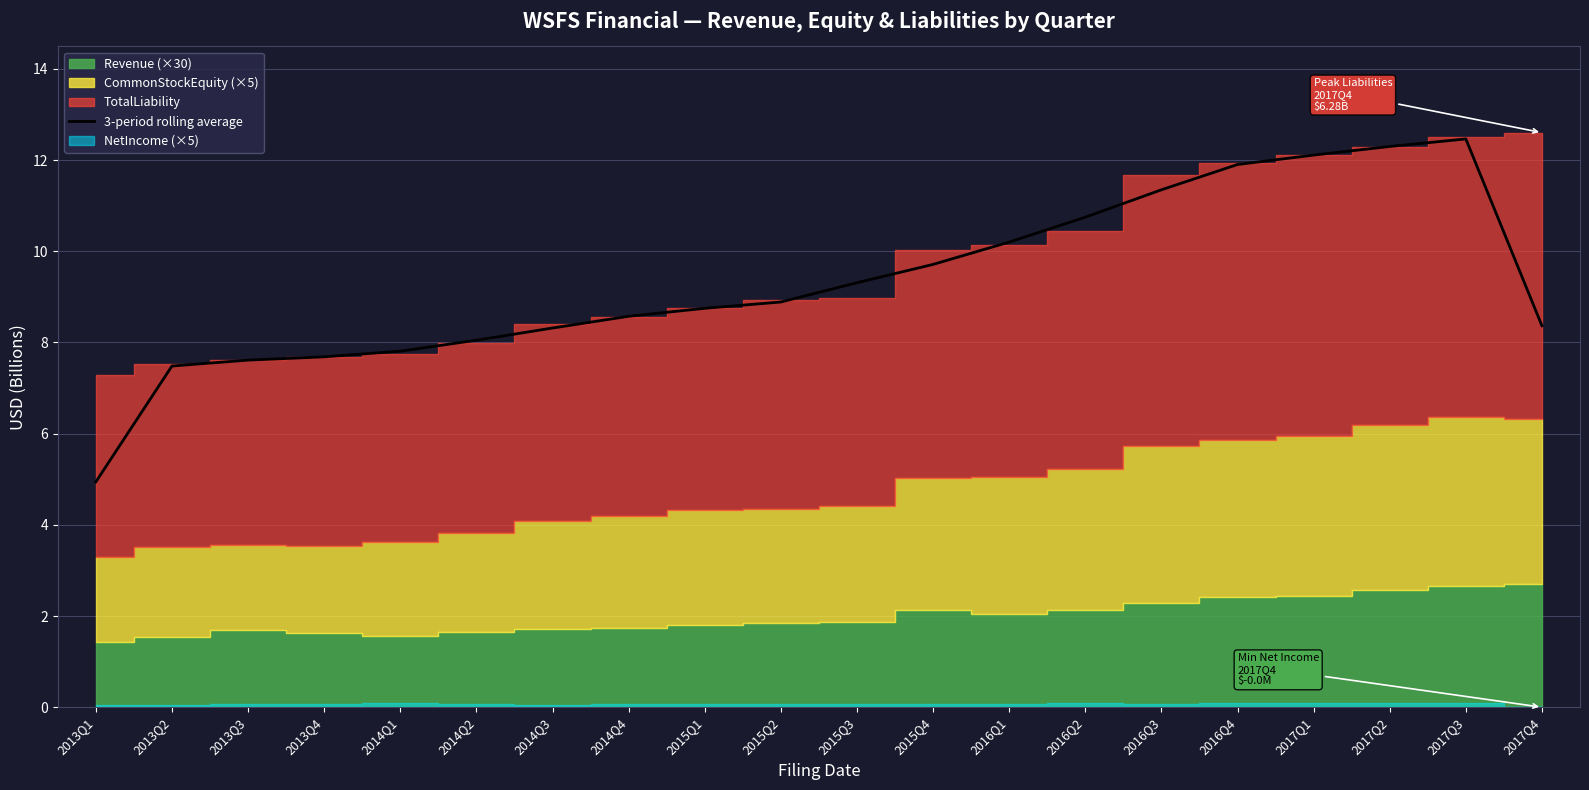

Which has a higher value, 2017Q1 or 2017Q3?

2017Q3